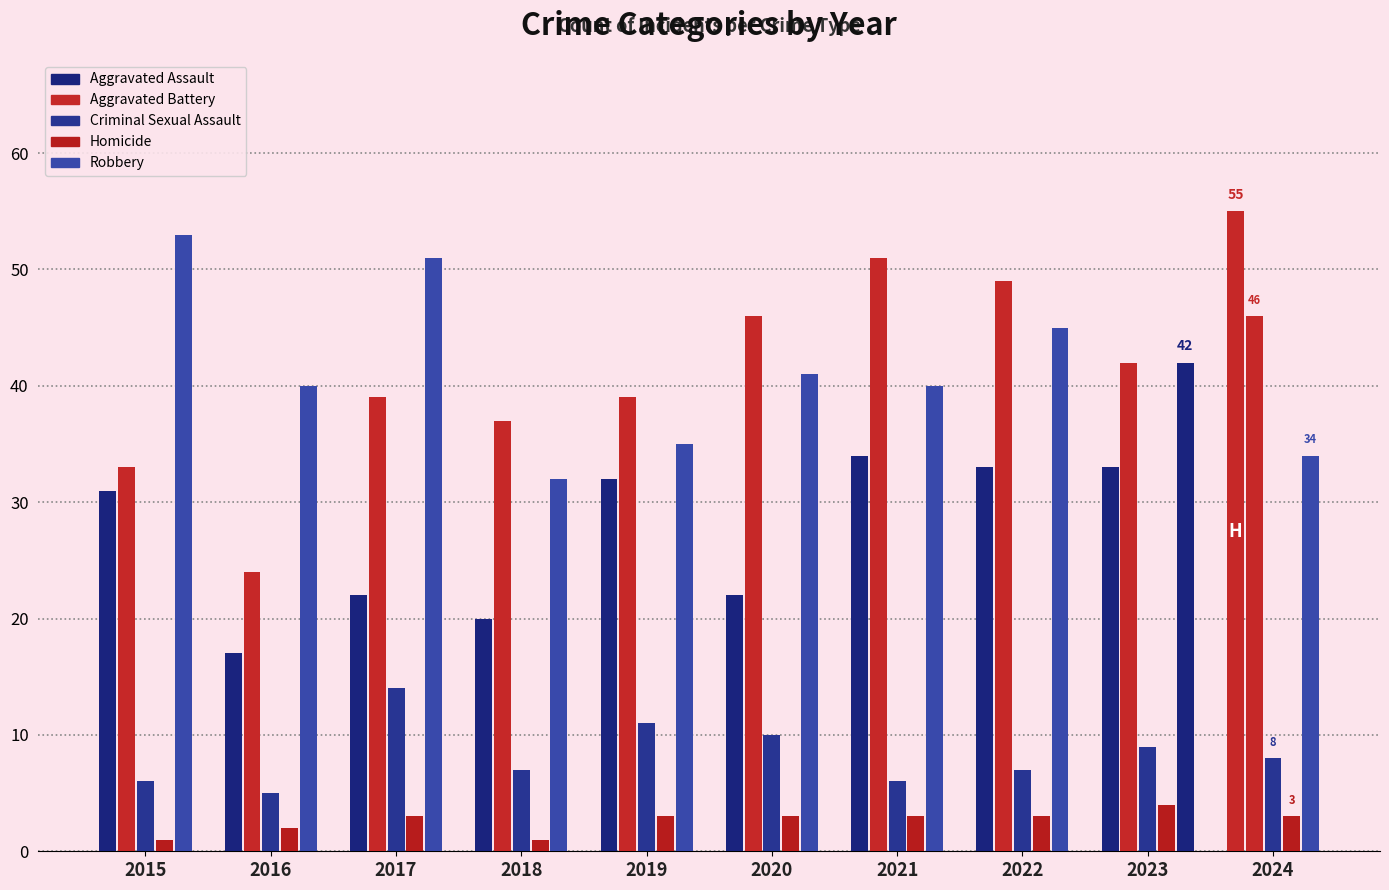

How many bars are there in each group?

5